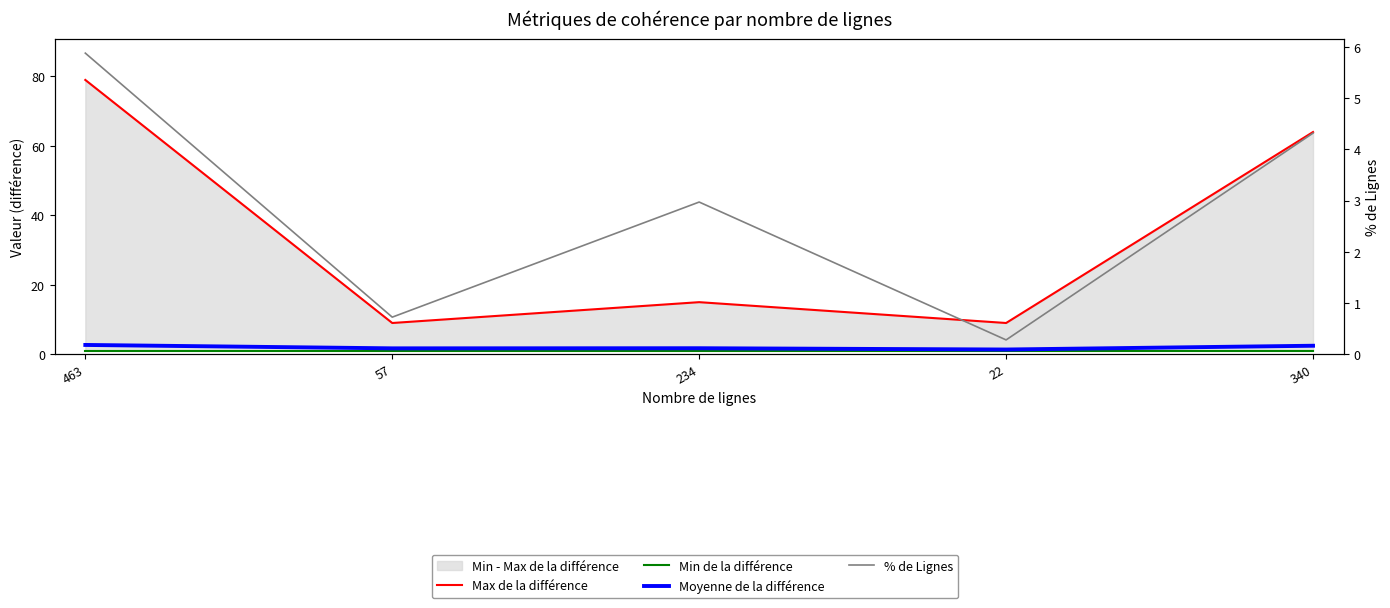

What is the lowest value of the Moyenne de la différence series?

1.4